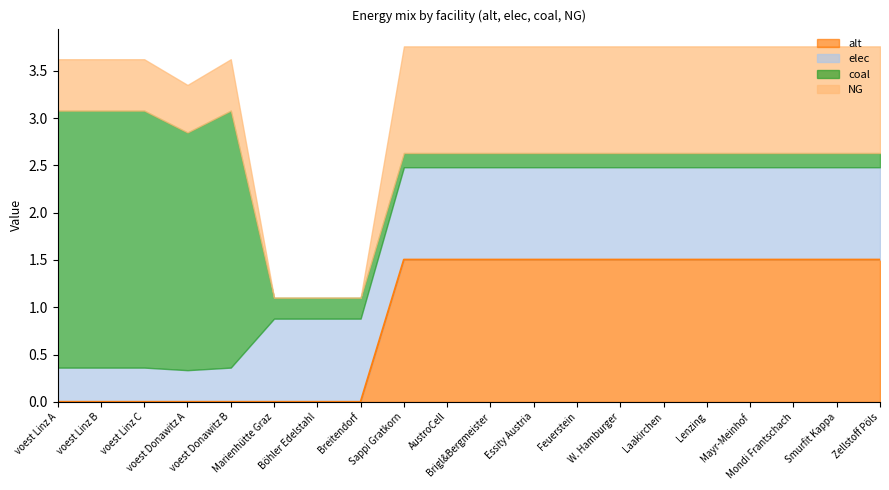

What is the greatest value displayed?

2.7